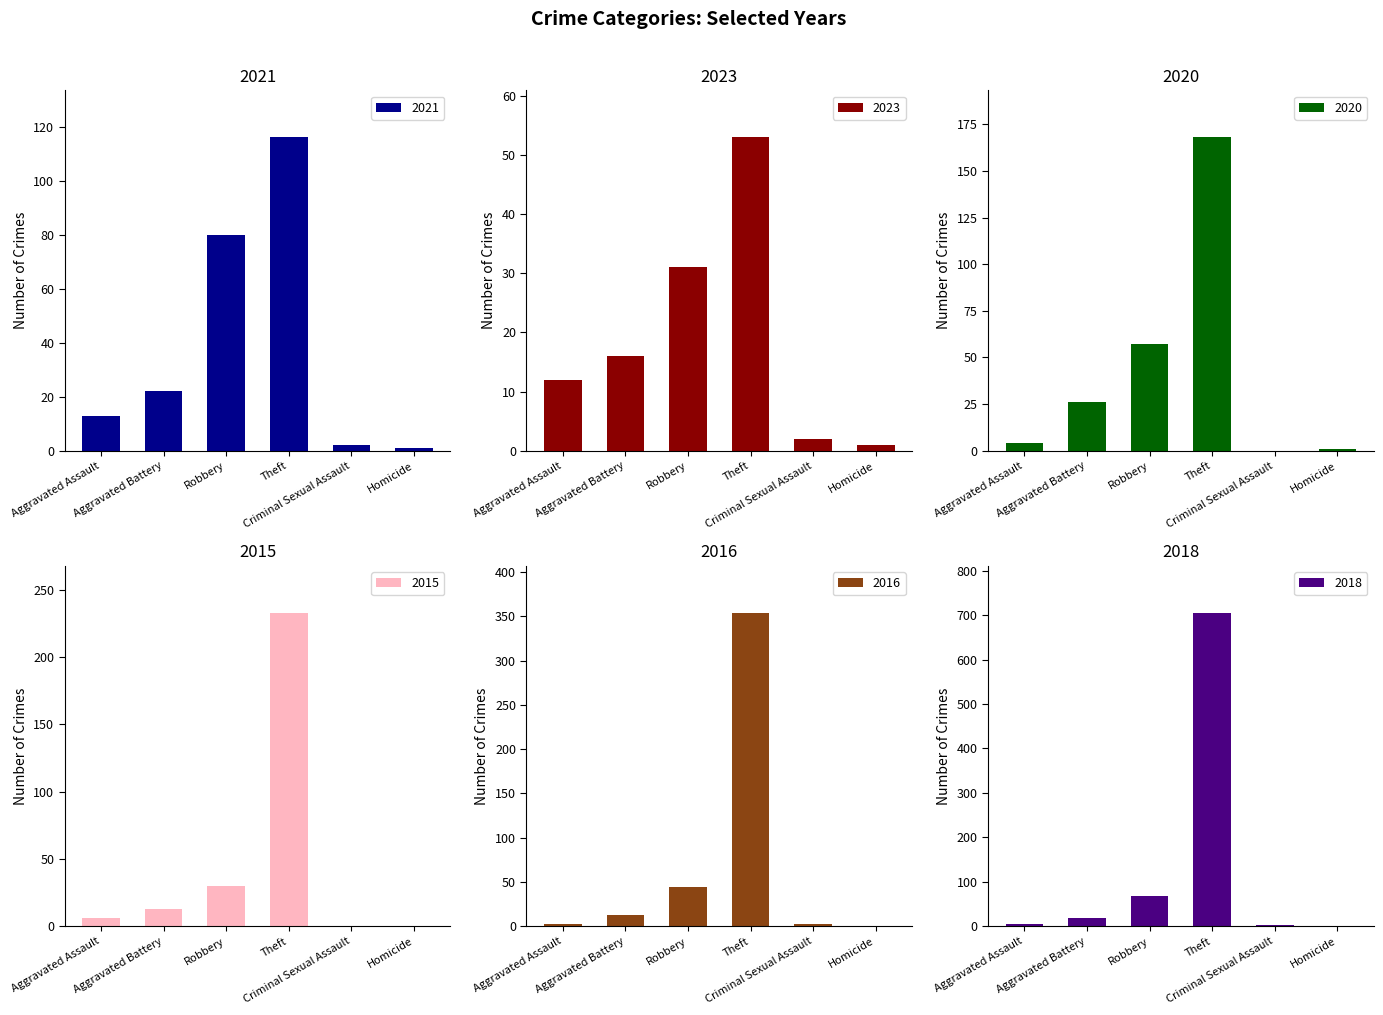

Rank the series by their maximum value, from highest to lowest.

2018, 2016, 2015, 2020, 2021, 2023